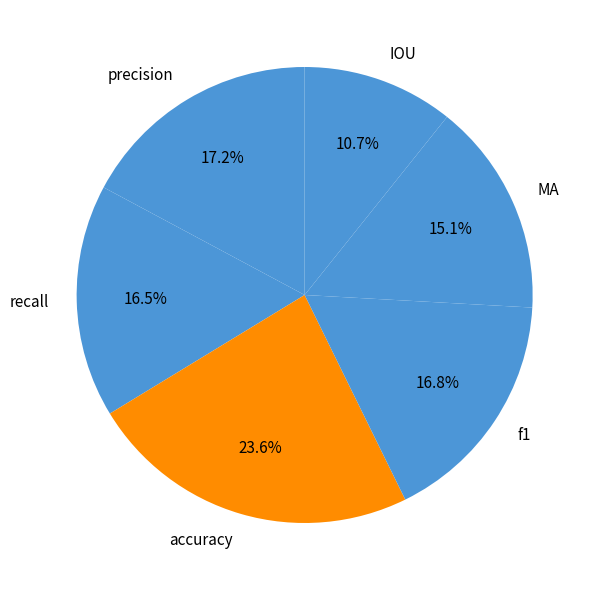

Between precision and IOU, which is larger?

precision